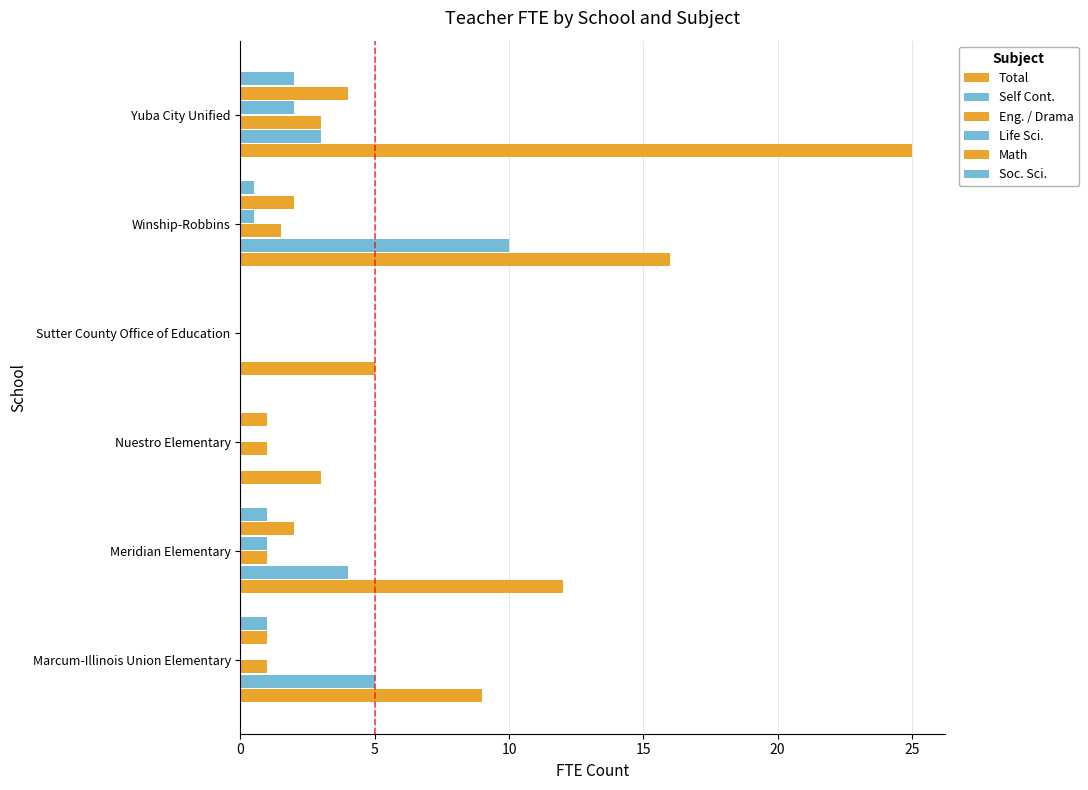

Count the number of categories in the chart.

6